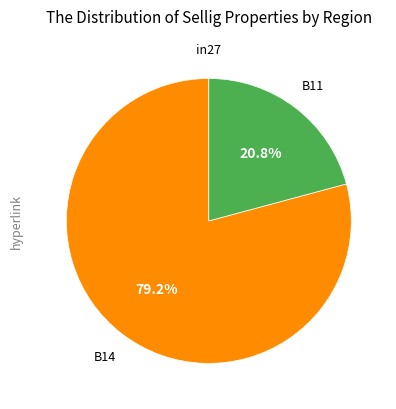

Is it true that B14 is 79% of the pie?

True